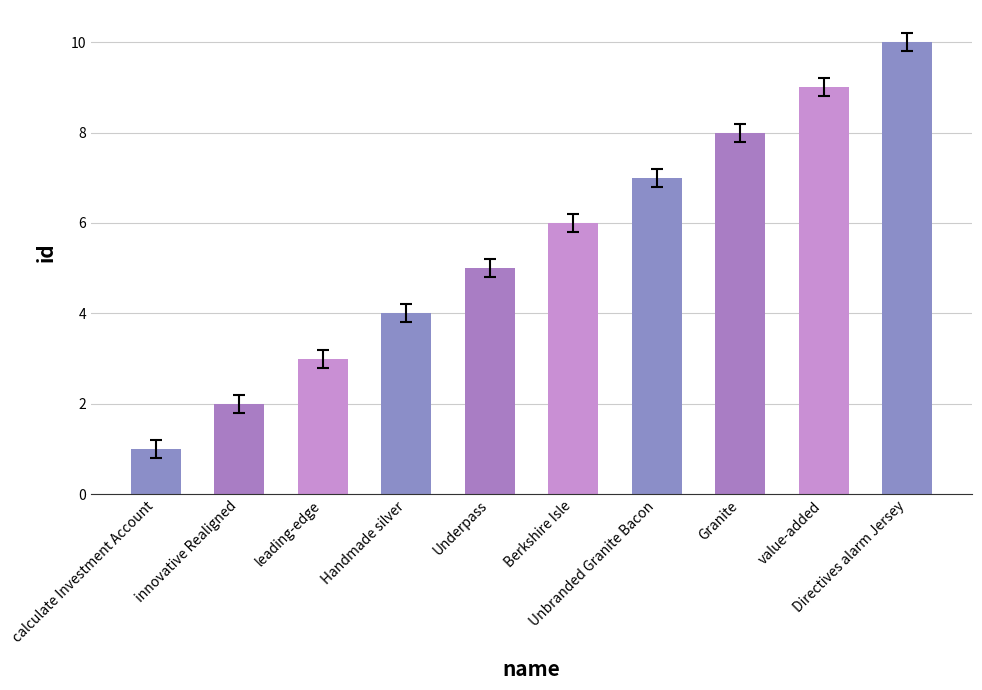

Which label corresponds to the smallest value in the chart?

calculate Investment Account